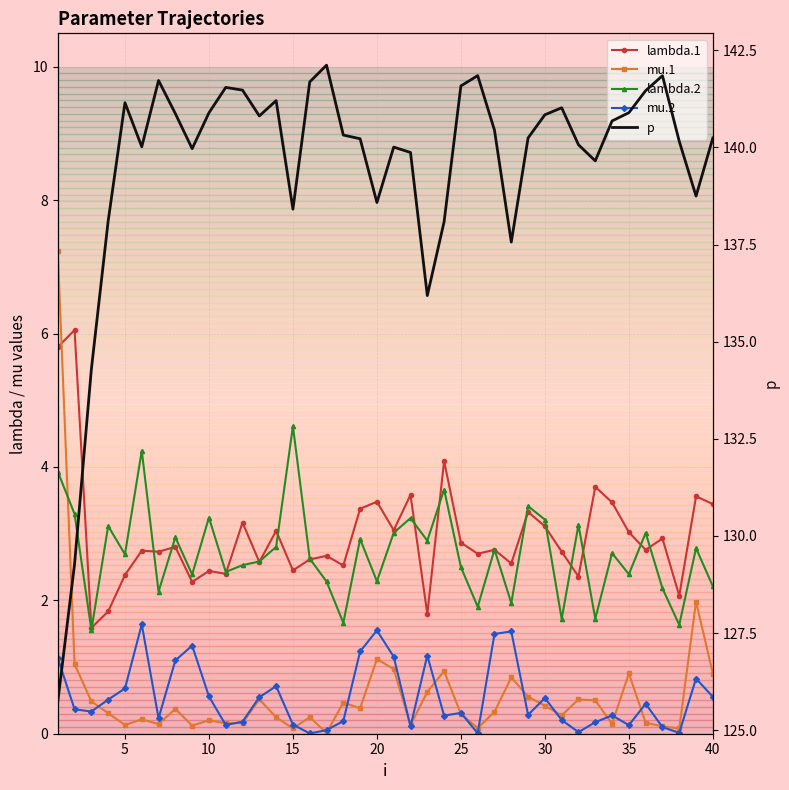

What is the greatest value displayed?

142.1